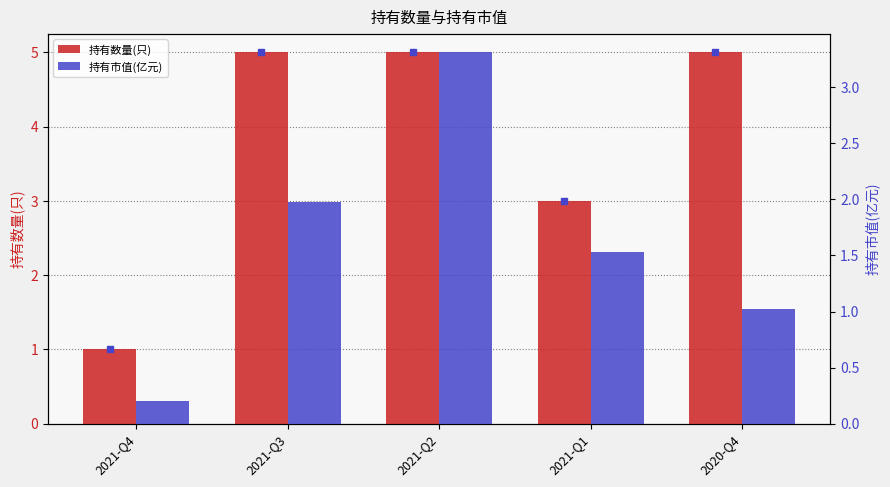

Where is 持有数量(只) nearest to the value 3?

2021-Q1